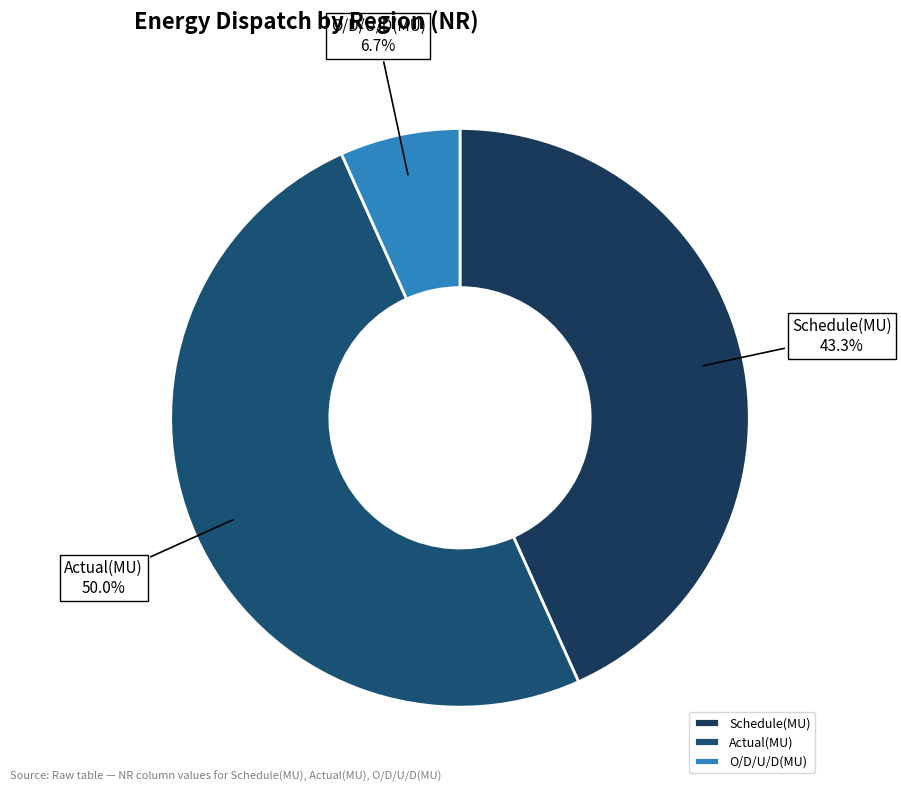

What is the total percentage of O/D/U/D(MU) and Schedule(MU)?

50.0%